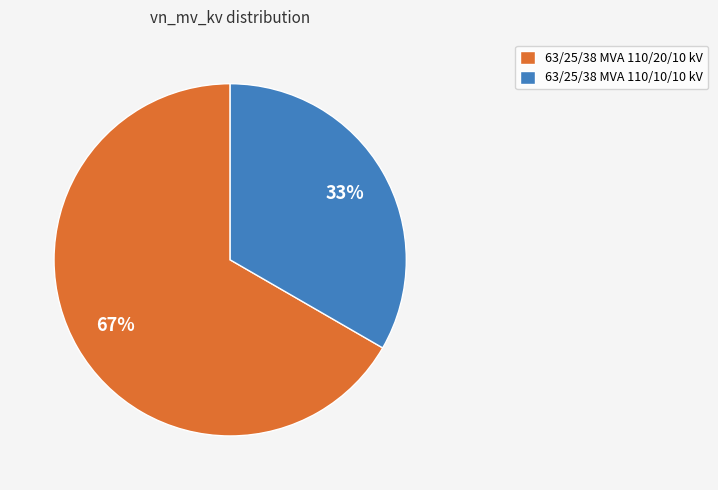

Which has a higher value, 63/25/38 MVA 110/10/10 kV or 63/25/38 MVA 110/20/10 kV?

63/25/38 MVA 110/20/10 kV